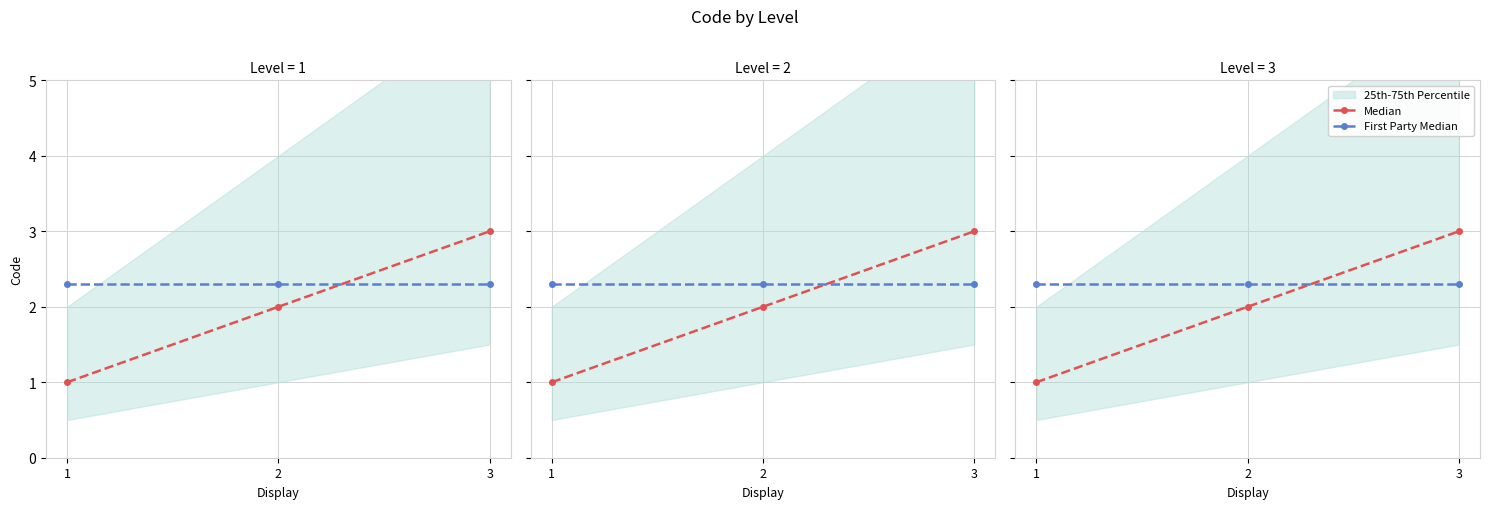

True or false: Median has a value of 2.0 at 2.

True